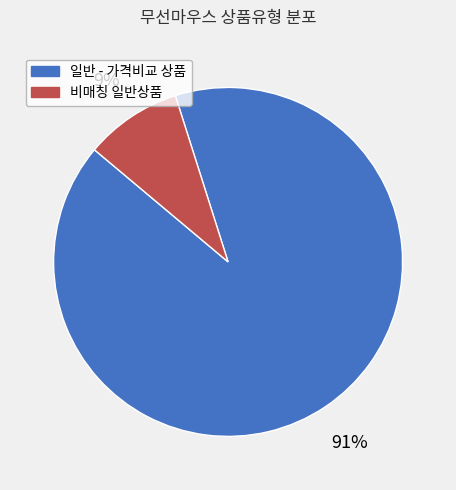

To the nearest percent, what is the average slice percentage?

50%